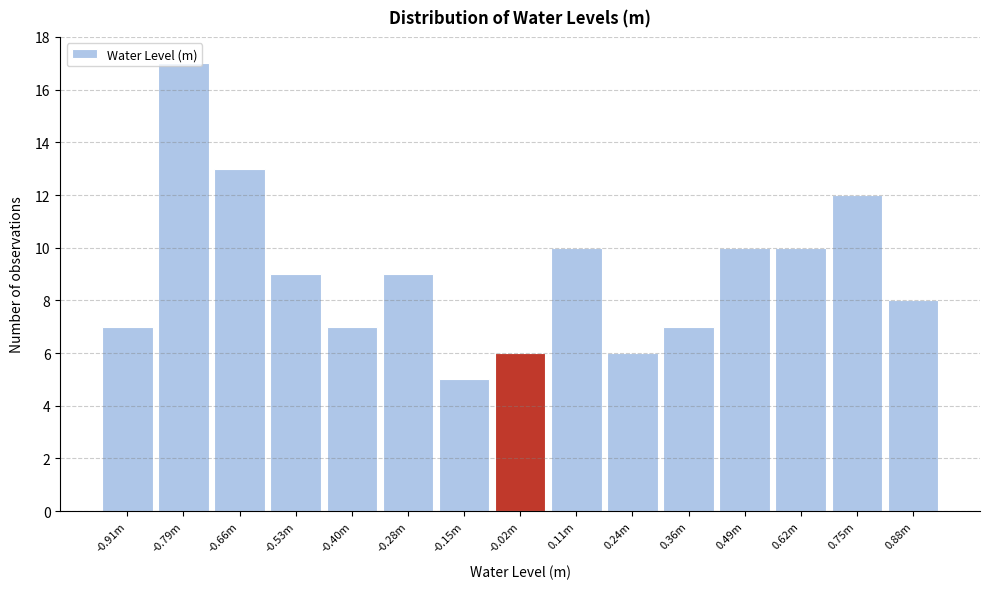

What is the label of the 9th bar from the left?

0.11m